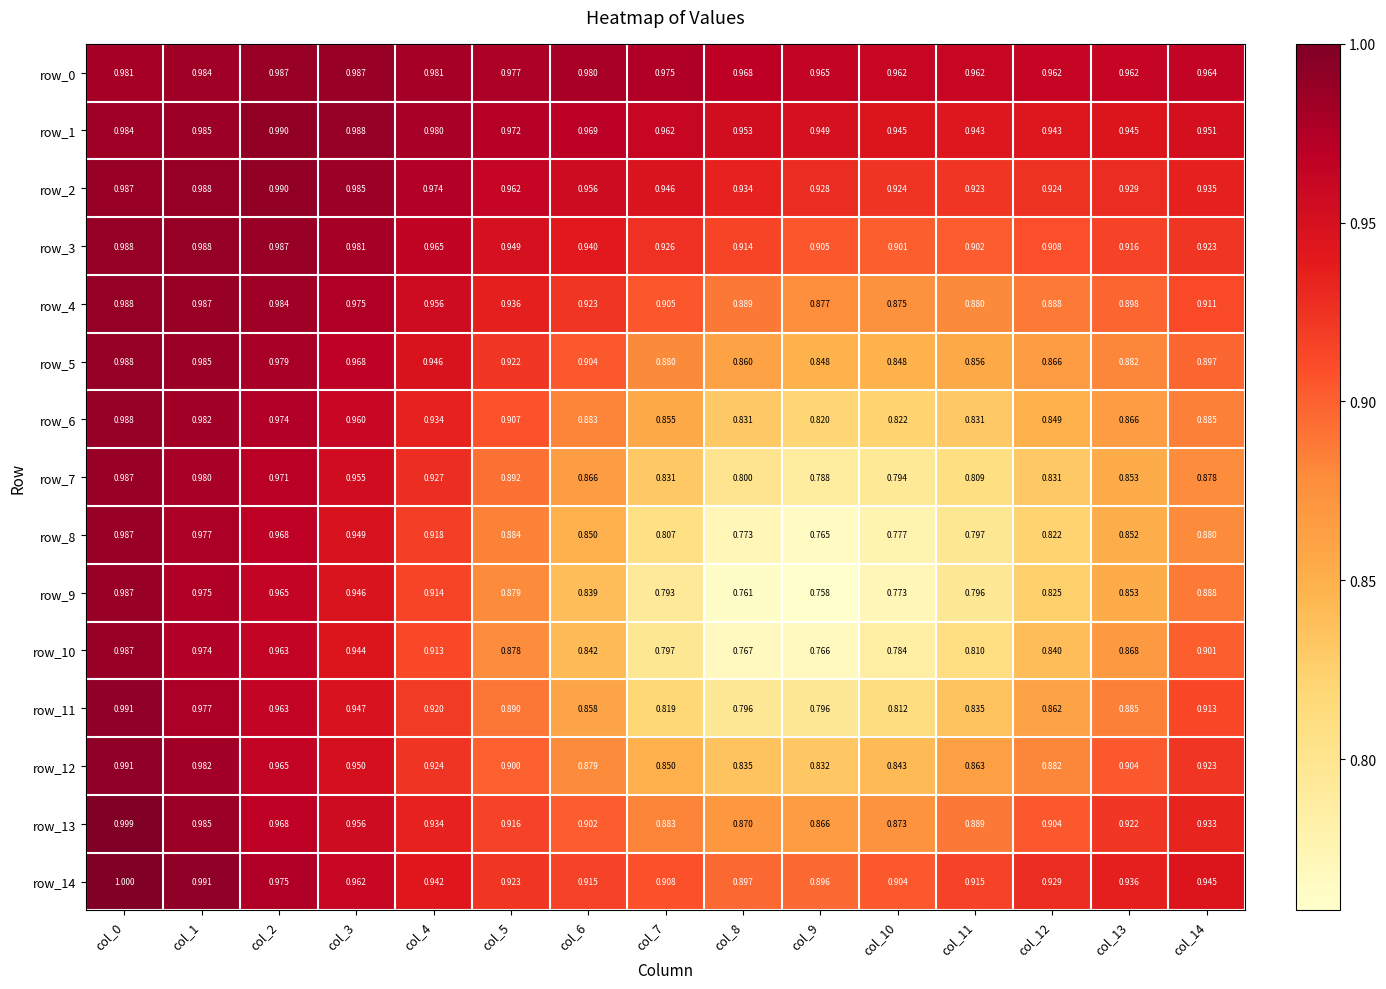

At which category is the sum across all series the highest?

col_0